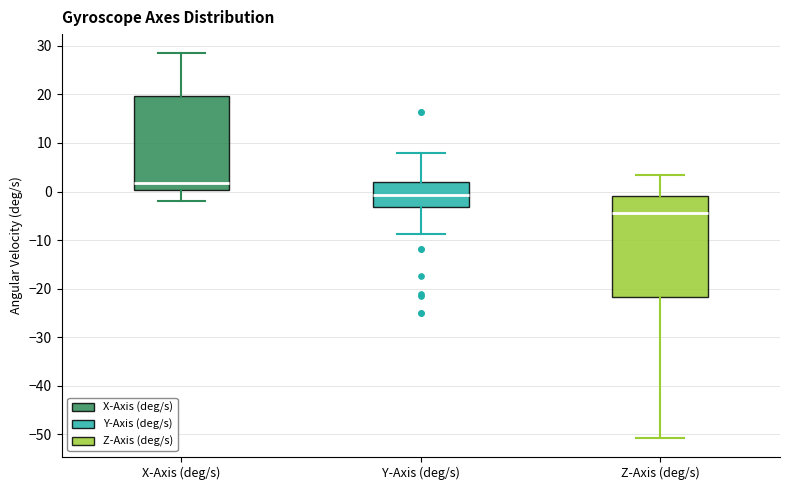

Reading left to right, transcribe this box plot: for each box, give where its median line is, the range the box spans, and where its two whiskers end, as read against the y-axis. The values are not printed on the chart, so give them approximately, as read against the axis.

X-Axis (deg/s): median 2, box 0 to 20, whiskers -2 to 28
Y-Axis (deg/s): median -1, box -3 to 2, whiskers -9 to 8
Z-Axis (deg/s): median -4, box -22 to -1, whiskers -51 to 3